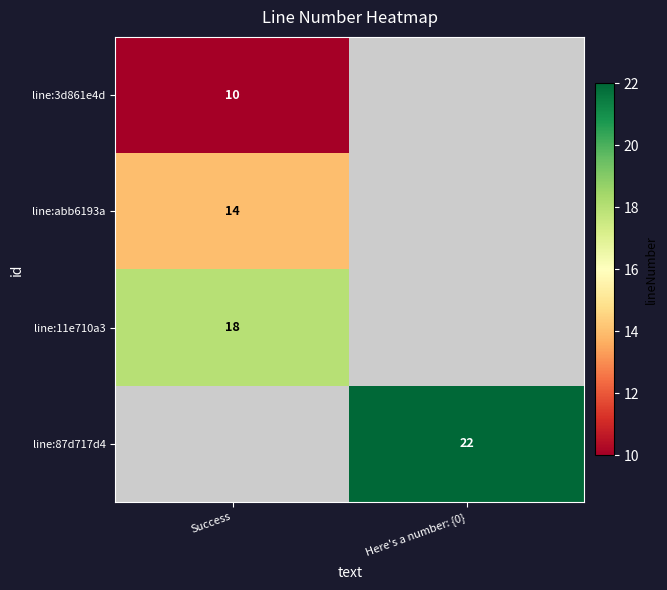

Is it true that line:87d717d4 equals 39 at Here's a number: {0}?

False